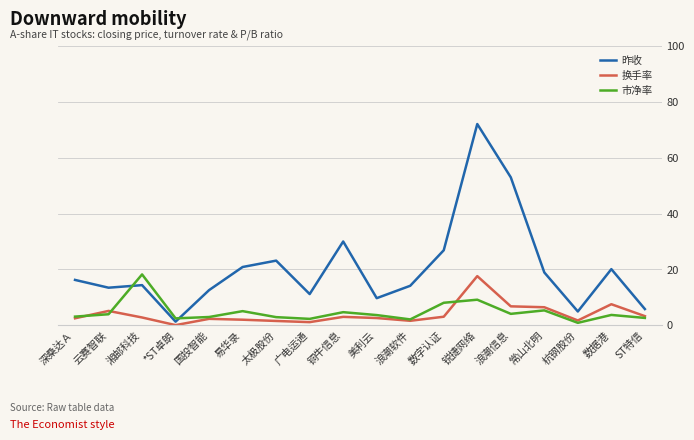

In 市净率, how many points are higher than both neighbors (excluding endpoints)?

6